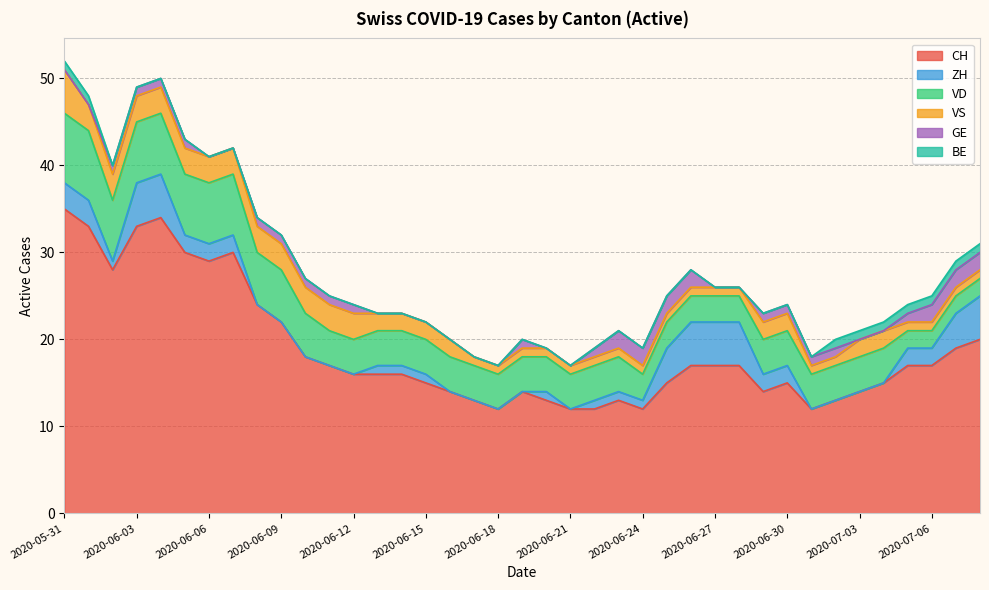

After their last crossing, which series has the higher values: BE or GE?

GE